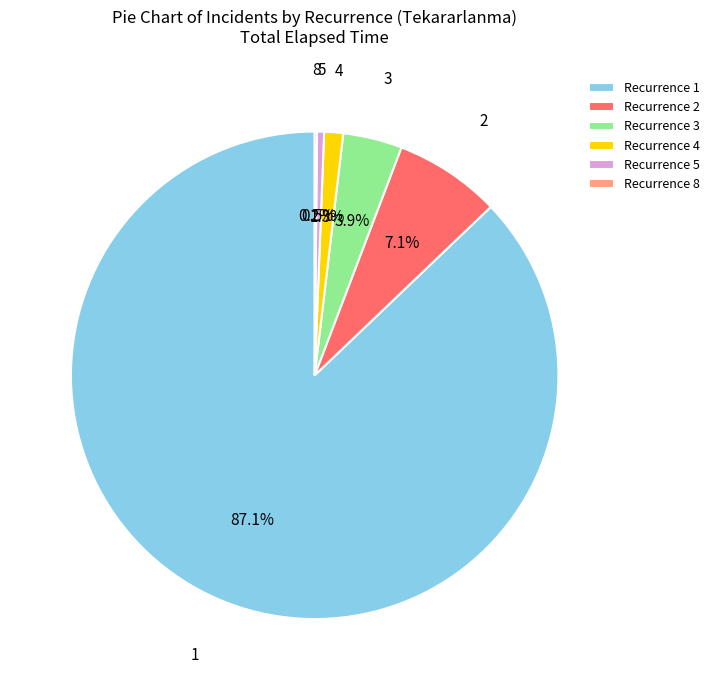

Is there any slice that represents more than half of the pie?

Yes